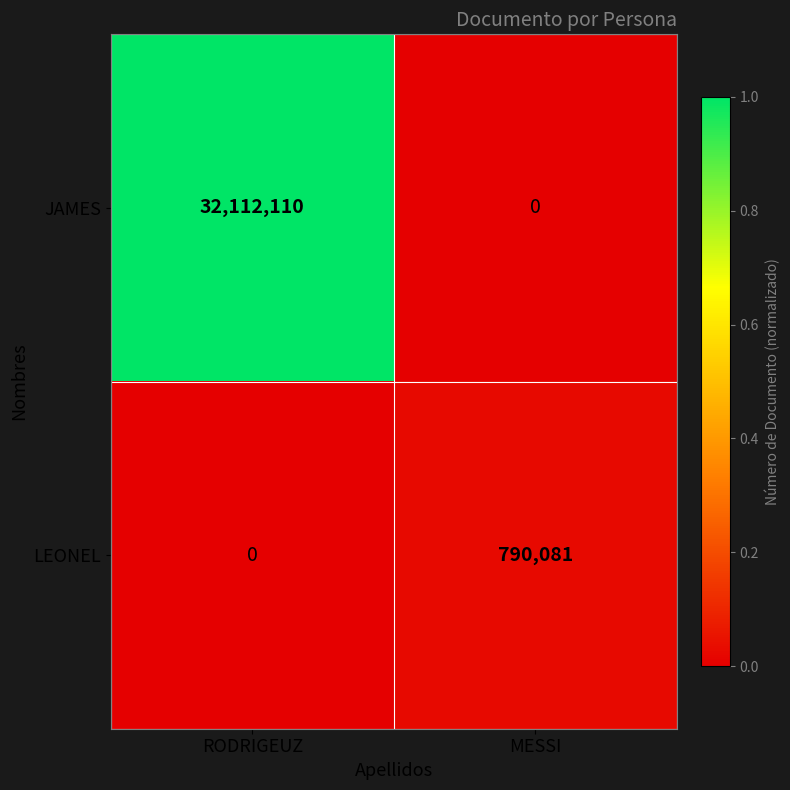

The value of LEONEL at MESSI is 158341. True or false?

False